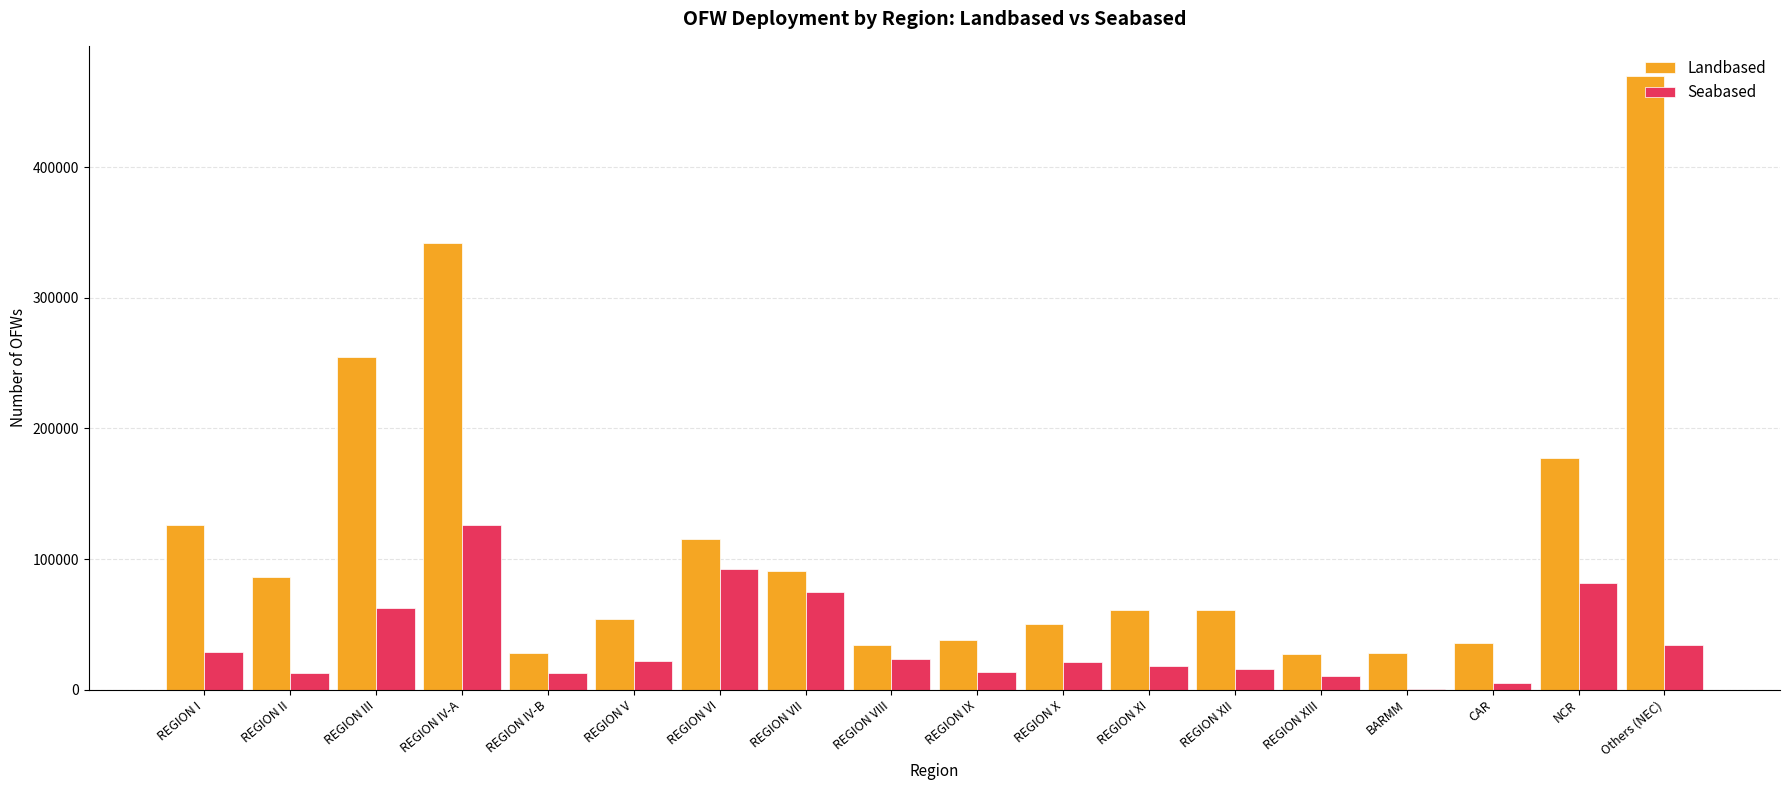

At which category does the chart reach its peak across all series?

Others (NEC)